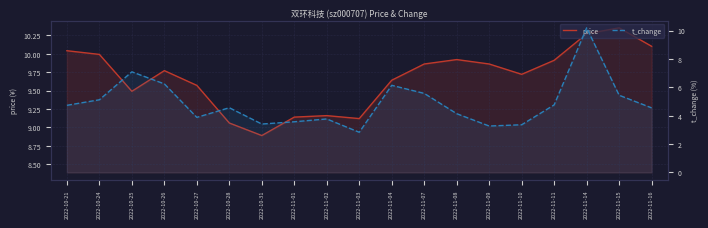

At which label does price reach its minimum?

2022-10-31